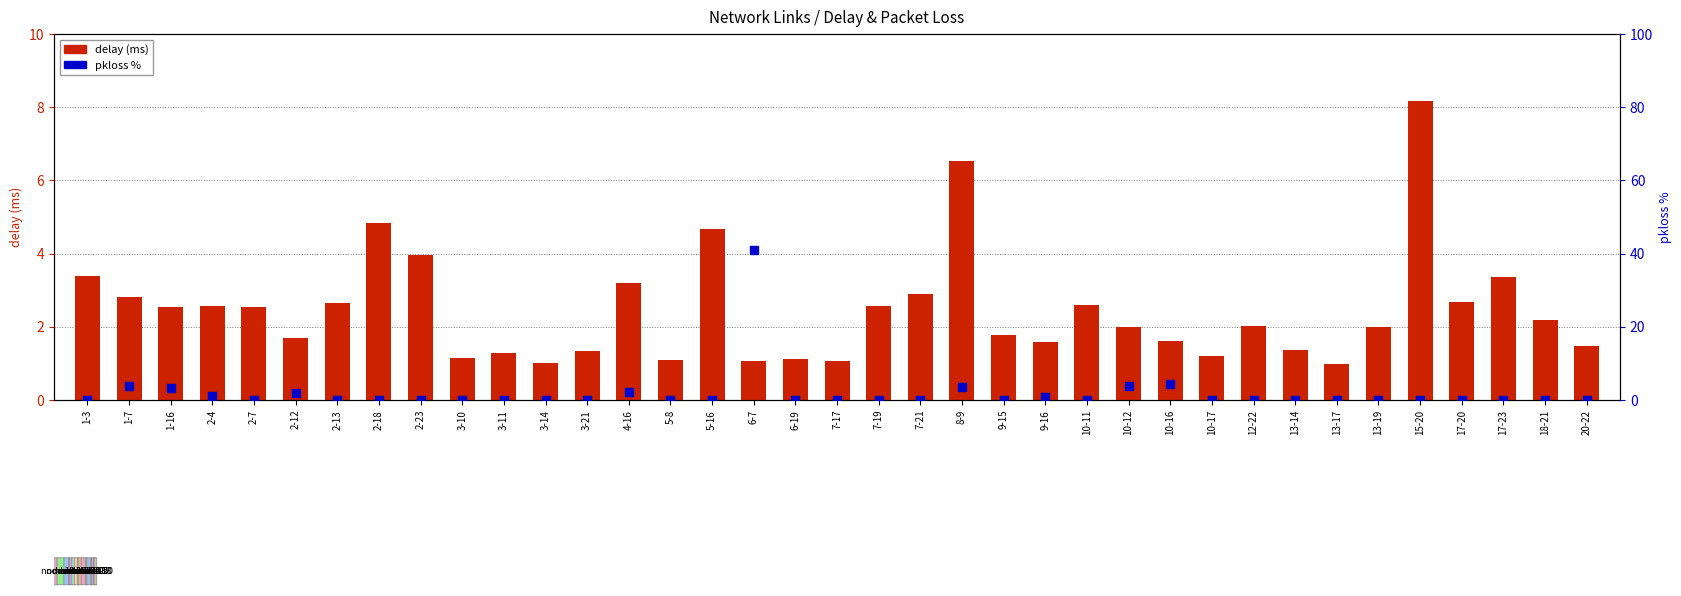

What are all the series names shown in the legend?

delay (ms), pkloss %